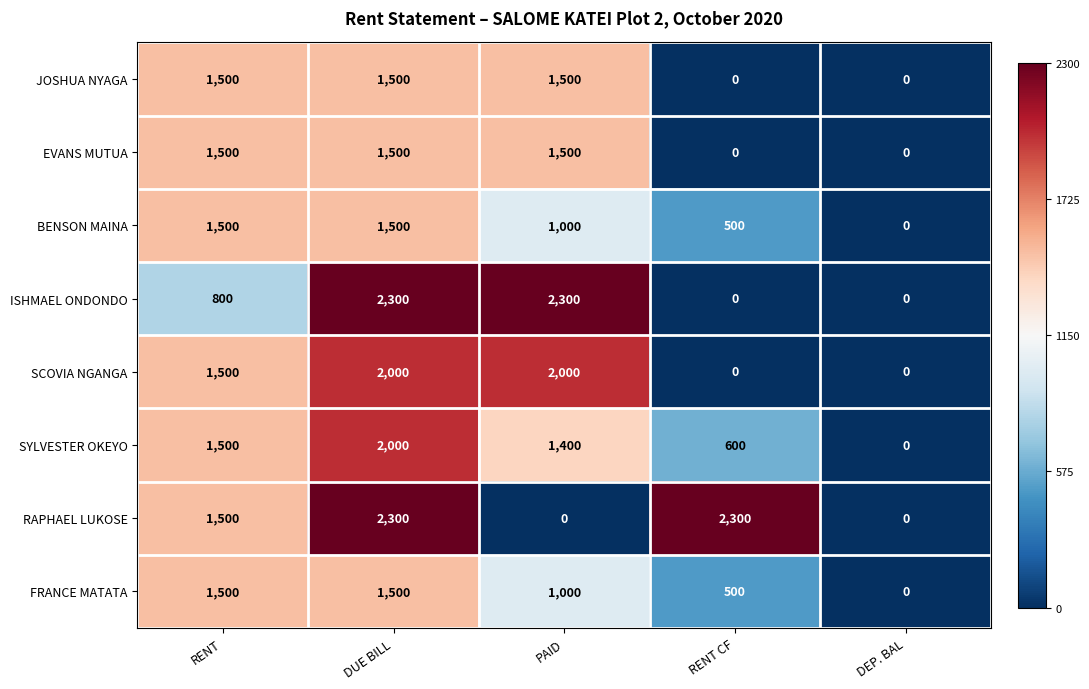

True or false: SCOVIA NGANGA has a value of 3491 at PAID.

False